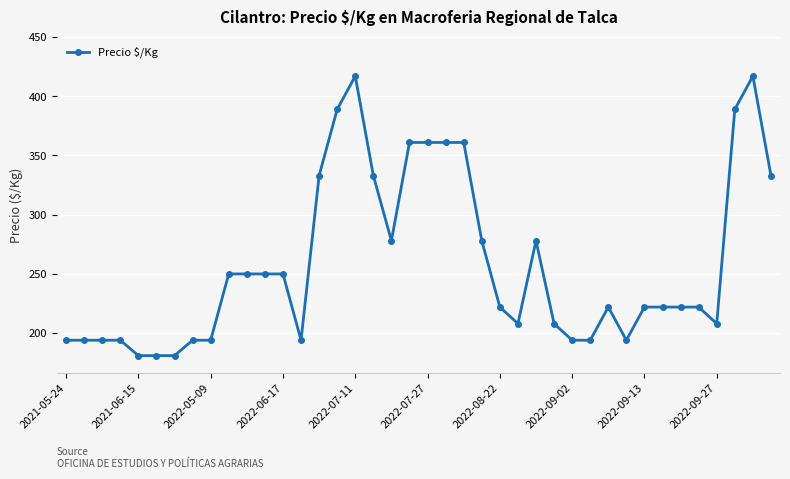

True or false: the data has more than 0 interior local peaks.

True